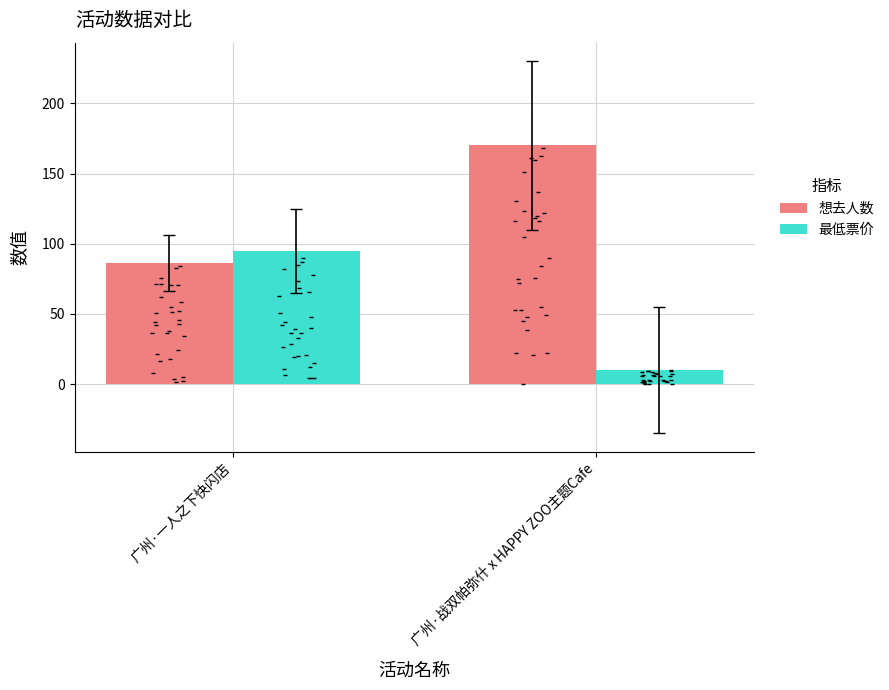

What are all the series names shown in the legend?

想去人数, 最低票价